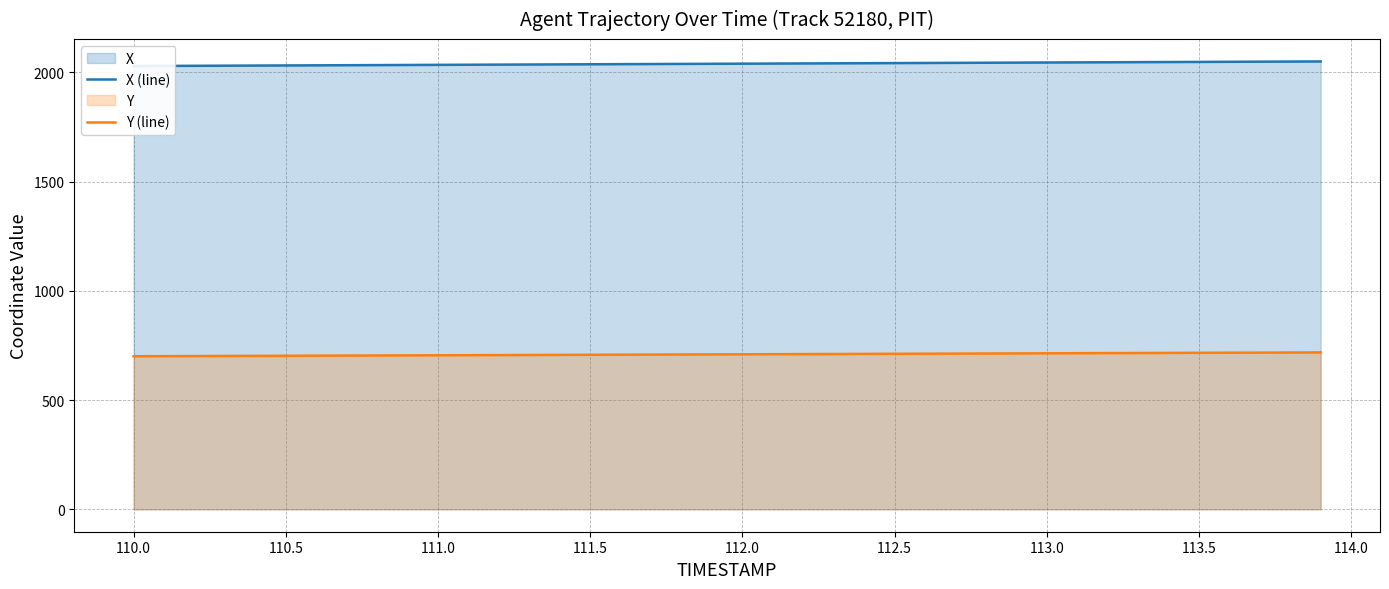

What is the maximum value for Y (line)?

718.3